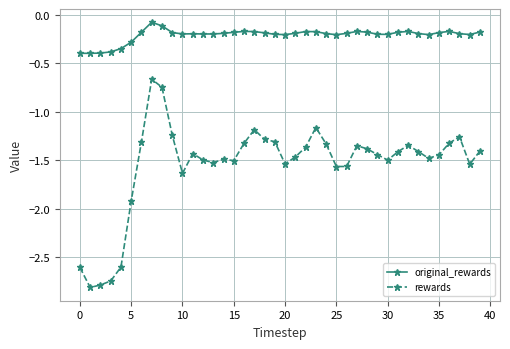

What is the smallest value displayed?

-2.8